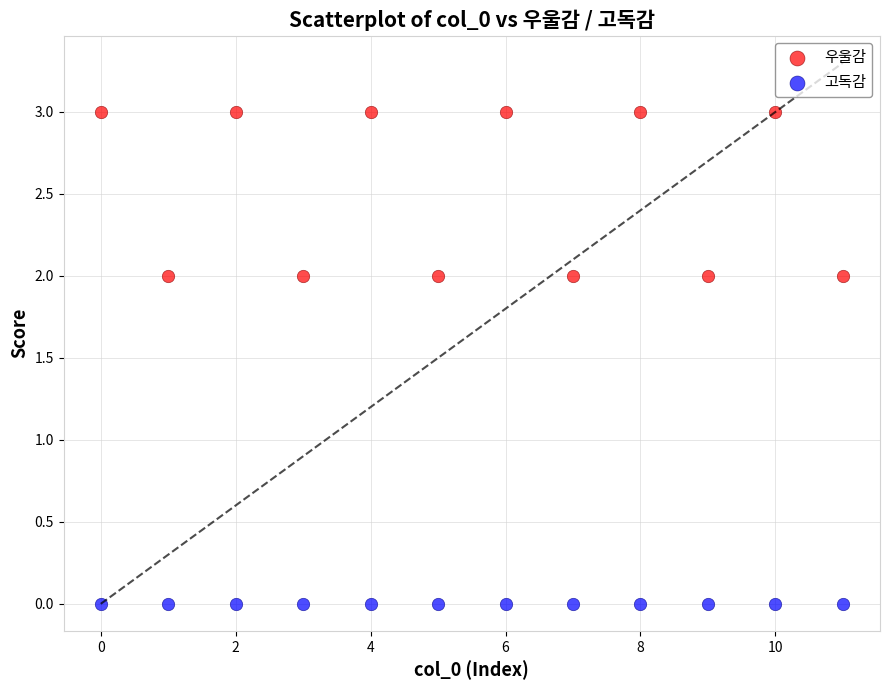

Which series reaches the maximum Y coordinate?

우울감